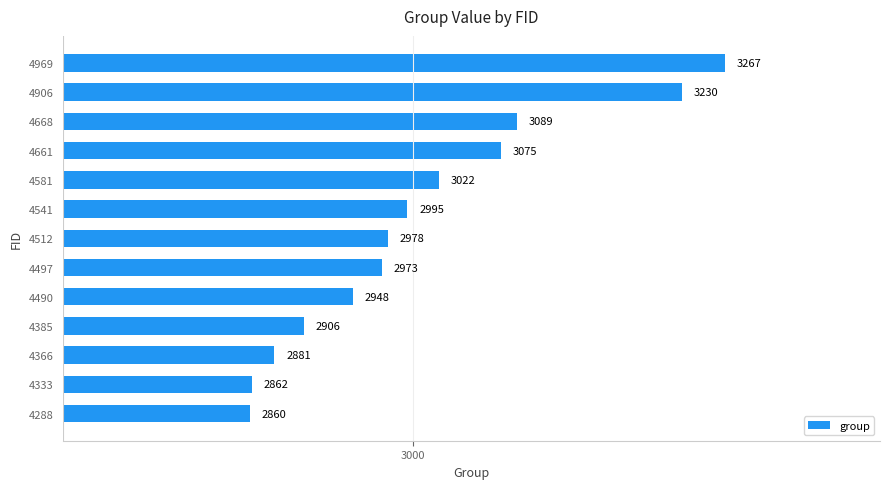

List the labels in order of value, smallest first.

4288, 4333, 4366, 4385, 4490, 4497, 4512, 4541, 4581, 4661, 4668, 4906, 4969